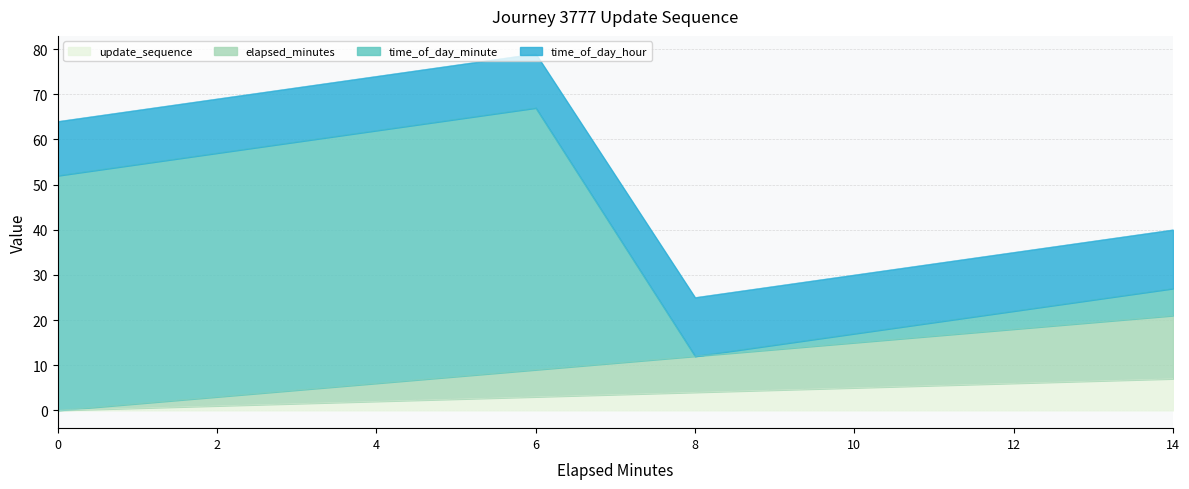

At how many categories does at least one series exceed 48?

4